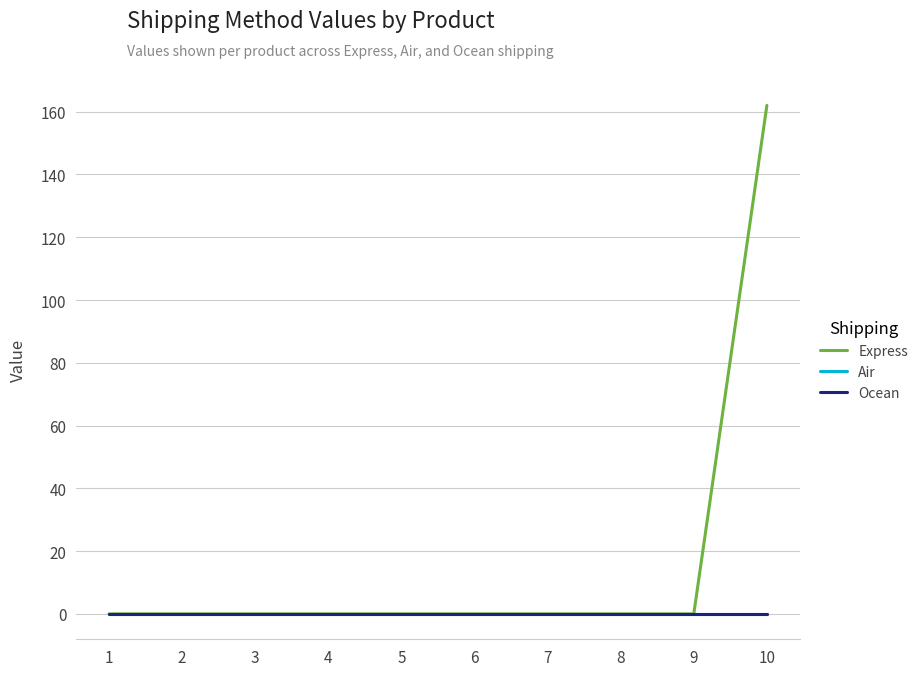

Reading left to right, extract all data points from this chart.

Express: 1=0	2=0	3=0	4=0	5=0	6=0	7=0	8=0	9=0	10=162
Air: 1=0	2=0	3=0	4=0	5=0	6=0	7=0	8=0	9=0	10=0
Ocean: 1=0	2=0	3=0	4=0	5=0	6=0	7=0	8=0	9=0	10=0